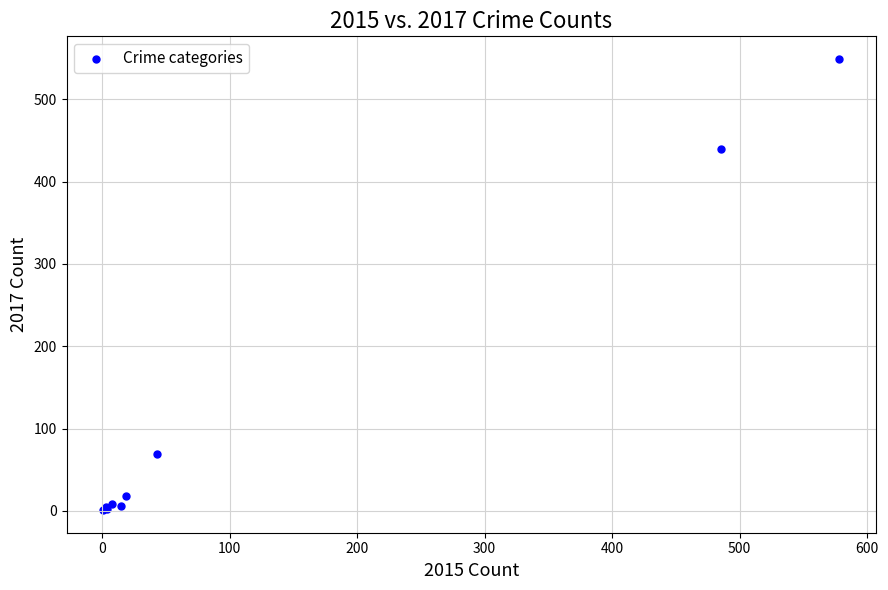

What Y value in the scatter plot is closest to 275?

439